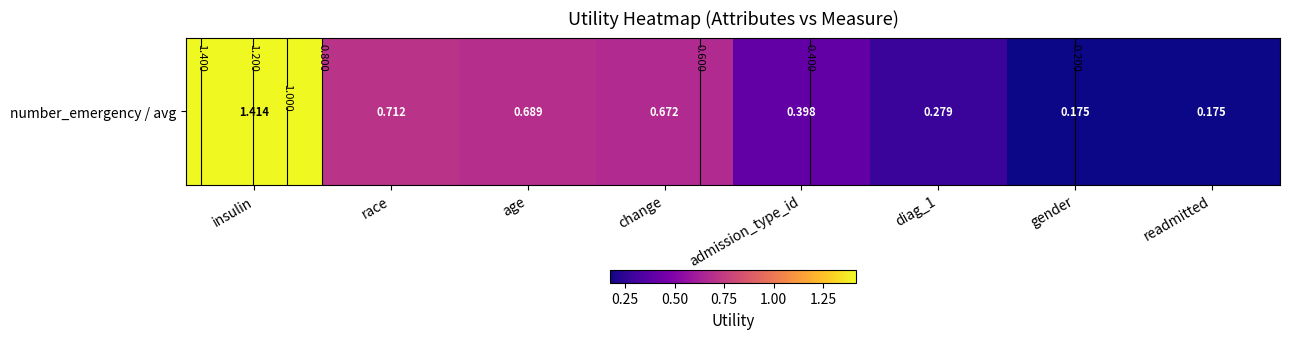

Reading right to left, list all the values displayed in this chart.

0.2	0.2	0.3	0.4	0.7	0.7	0.7	1.4